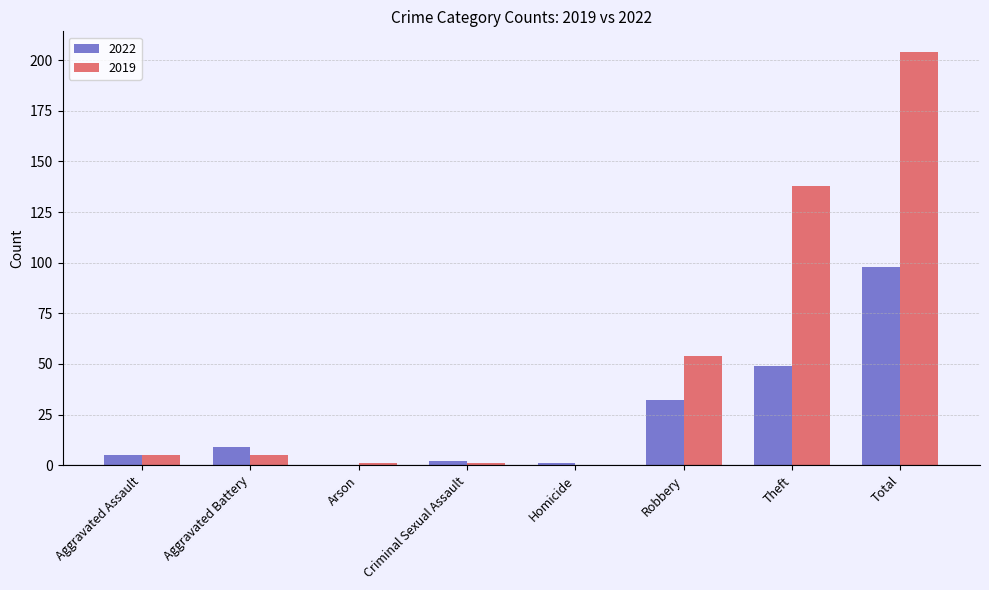

Is it true that 2022 equals 32 at Robbery?

True